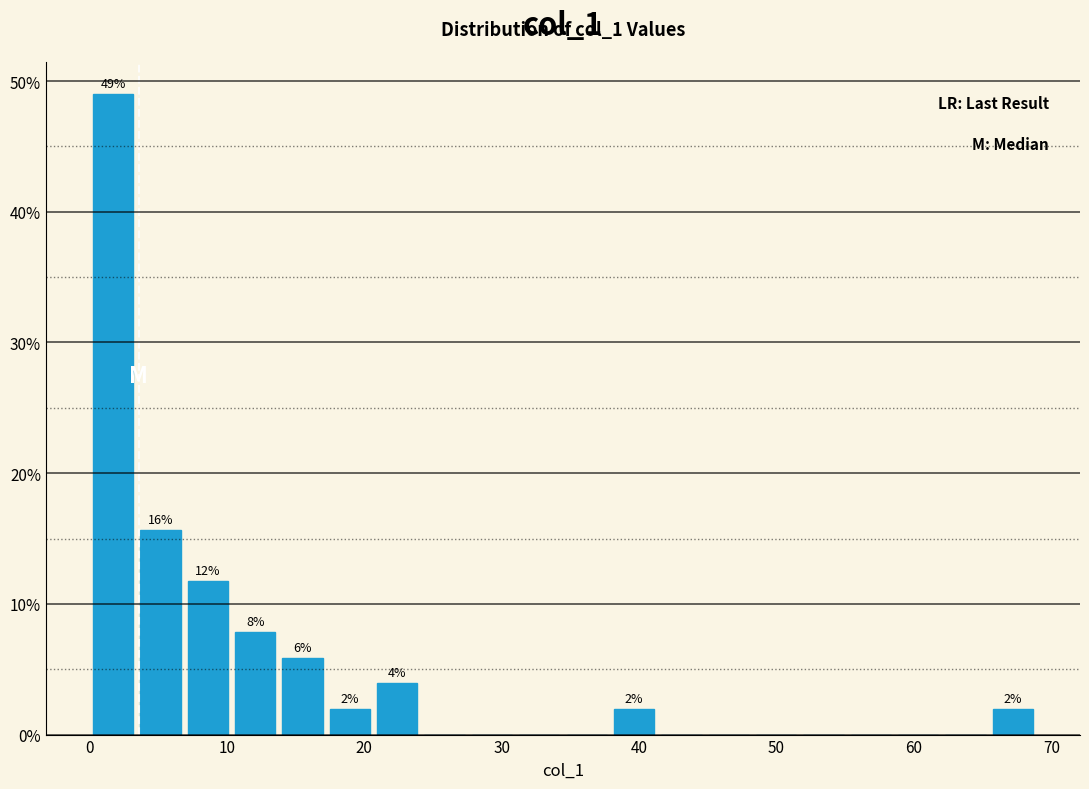

Around what value on the x-axis is the tallest bar? Give the approximate position of its centre, as read against the axis.

2